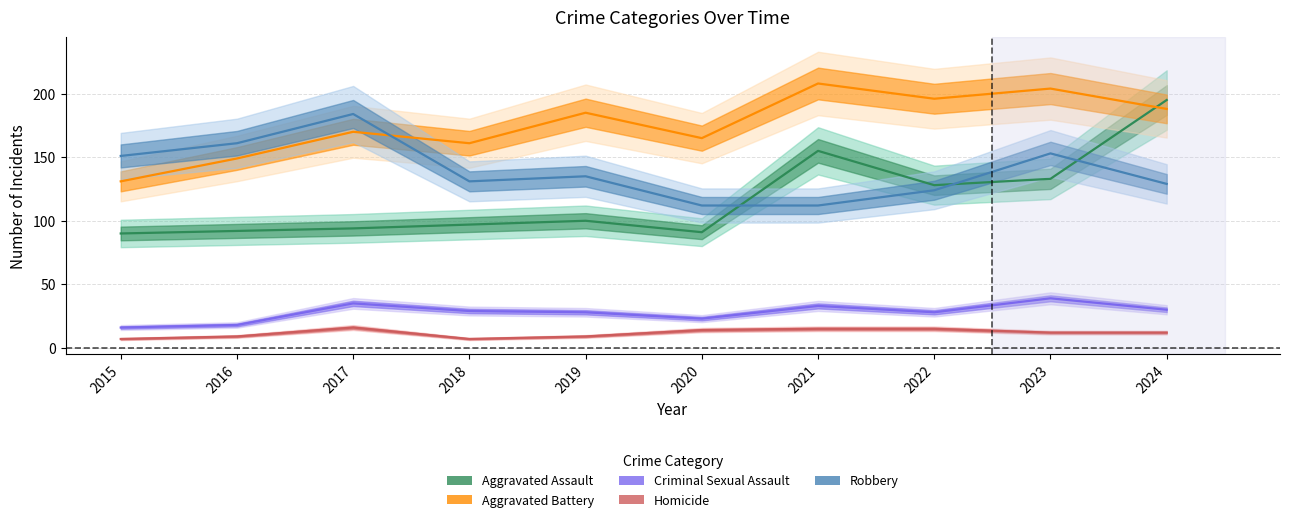

Between which two adjacent categories do Aggravated Battery and Aggravated Assault first intersect?

2023 and 2024